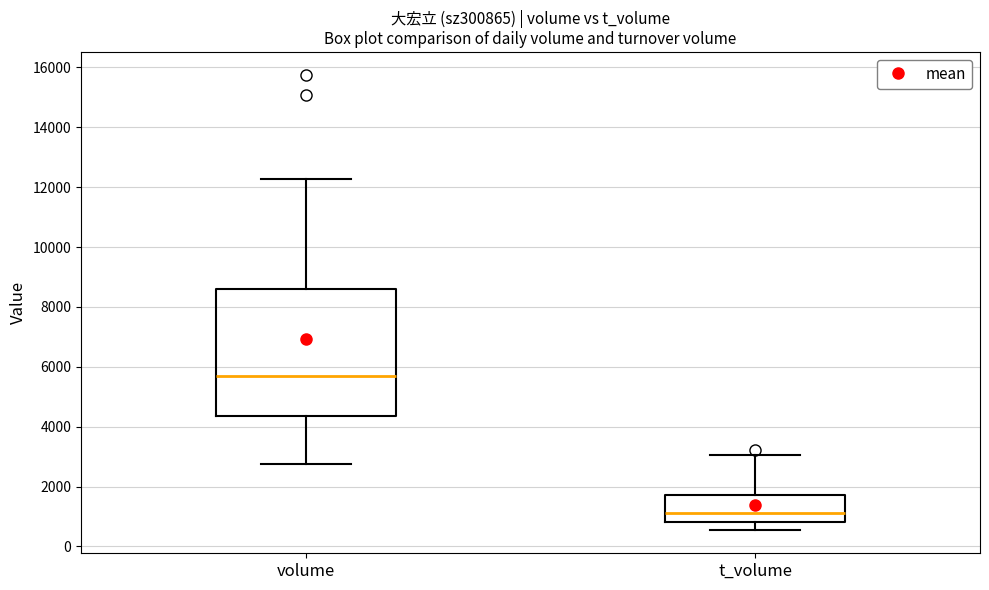

Reading left to right, read every box against the y-axis: the position of its median line, the range the box covers, and the ends of its whiskers. The values are not printed on the chart, so give them approximately, as read against the axis.

volume: median 5600, box 4400 to 8600, whiskers 2800 to 12200
t_volume: median 1200, box 800 to 1800, whiskers 600 to 3000